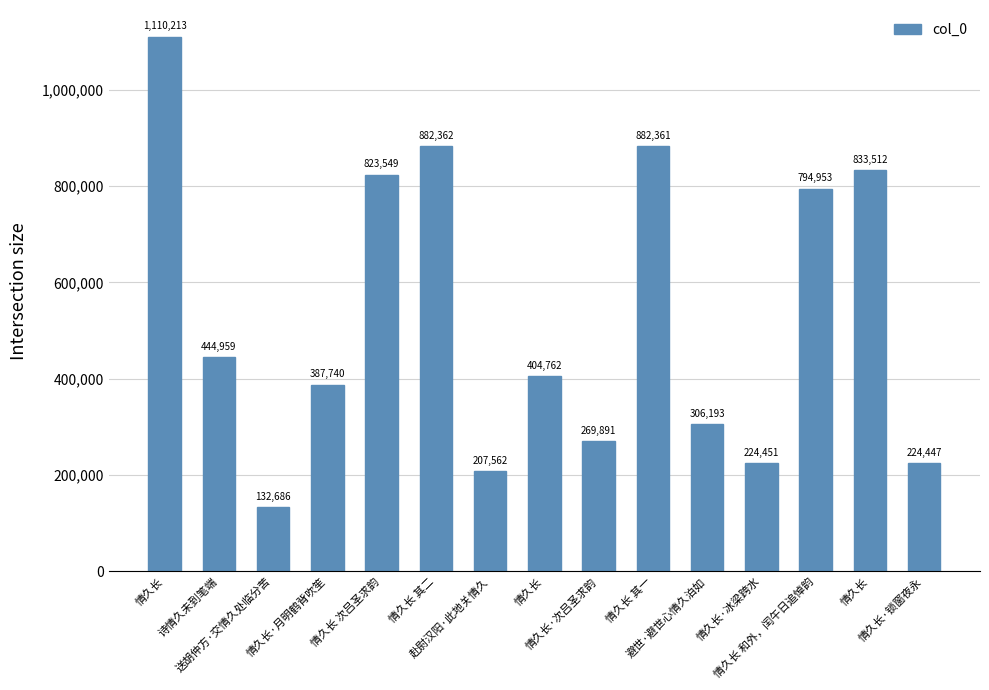

What is the ratio of the value at 避世·避世心情久泊如 to the value at 情久长?

0.8